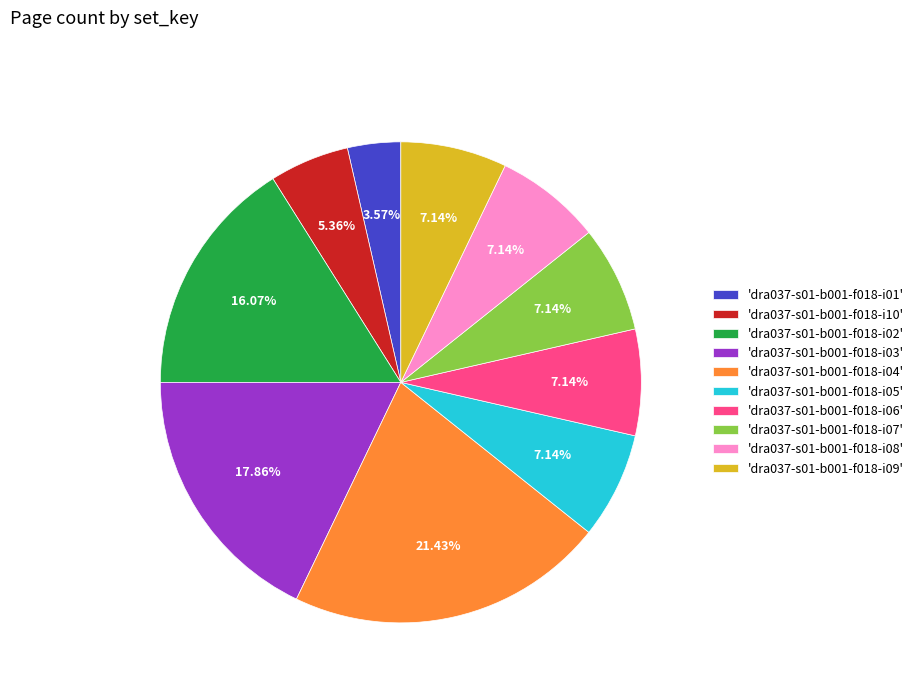

Is 'dra037-s01-b001-f018-i06' the majority of the pie?

No